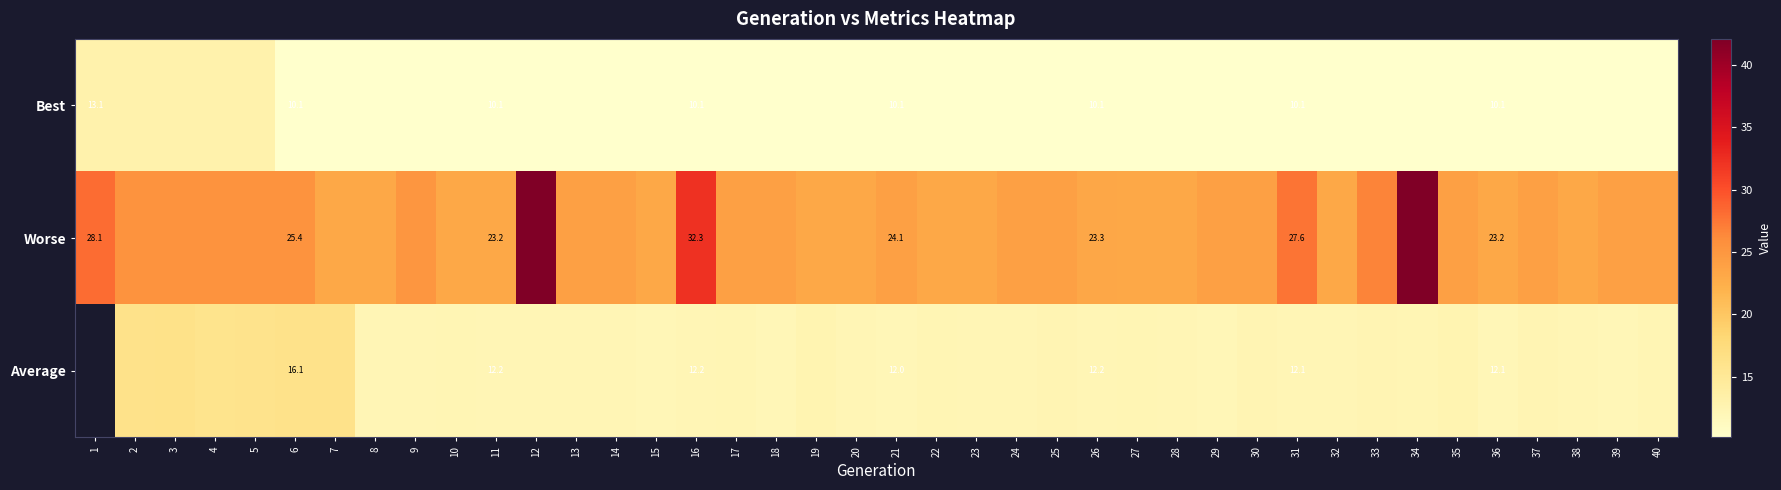

At 11, list the series in order from smallest to largest.

Best, Average, Worse